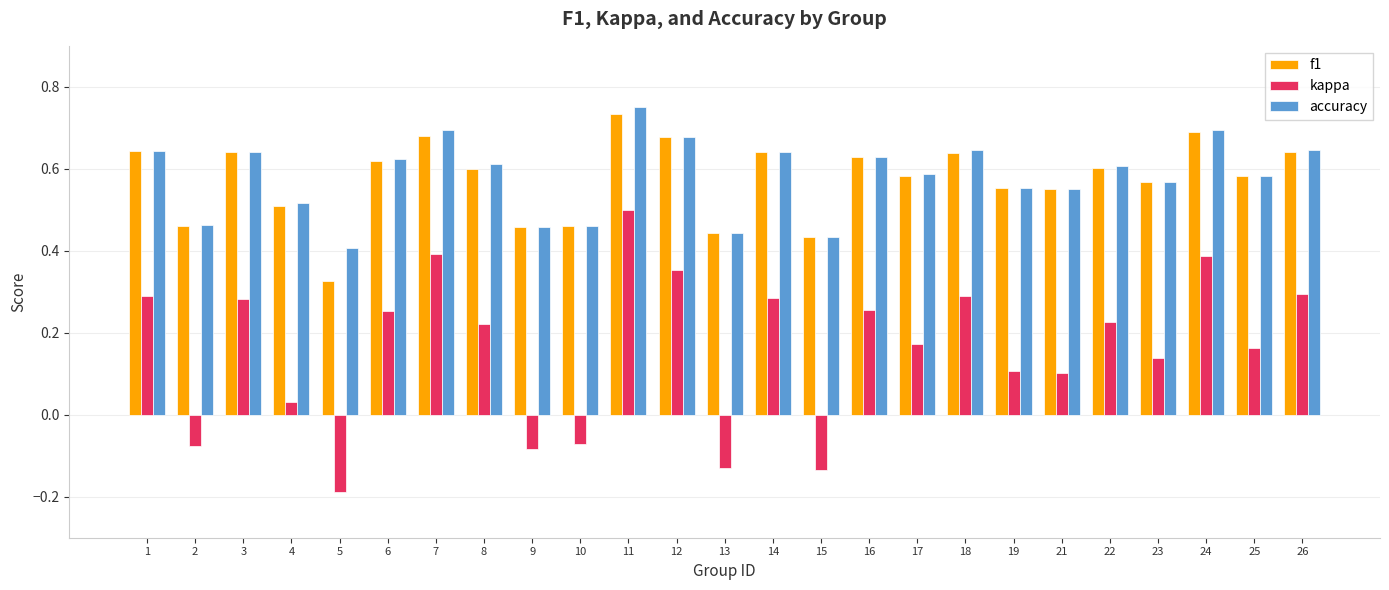

At which category is the sum across all series the highest?

11